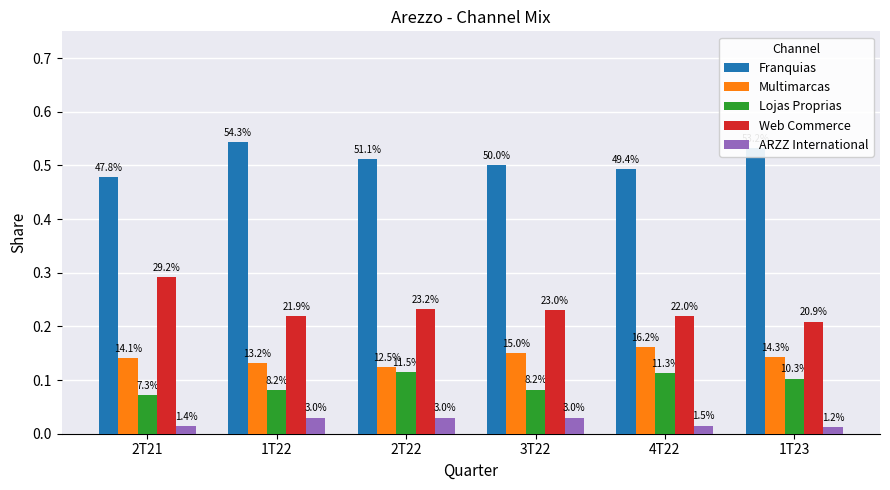

What position from the left is 4T22?

5